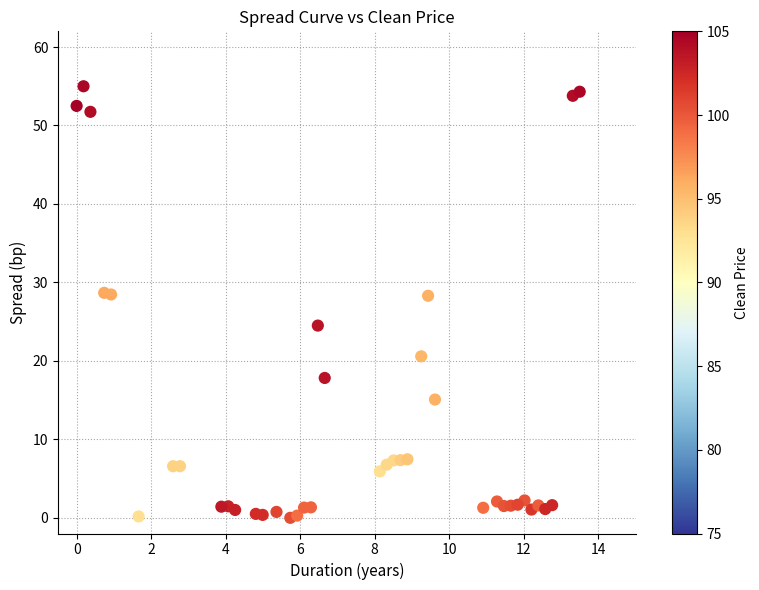

What is the range of Y values (max minus min)?

55.0